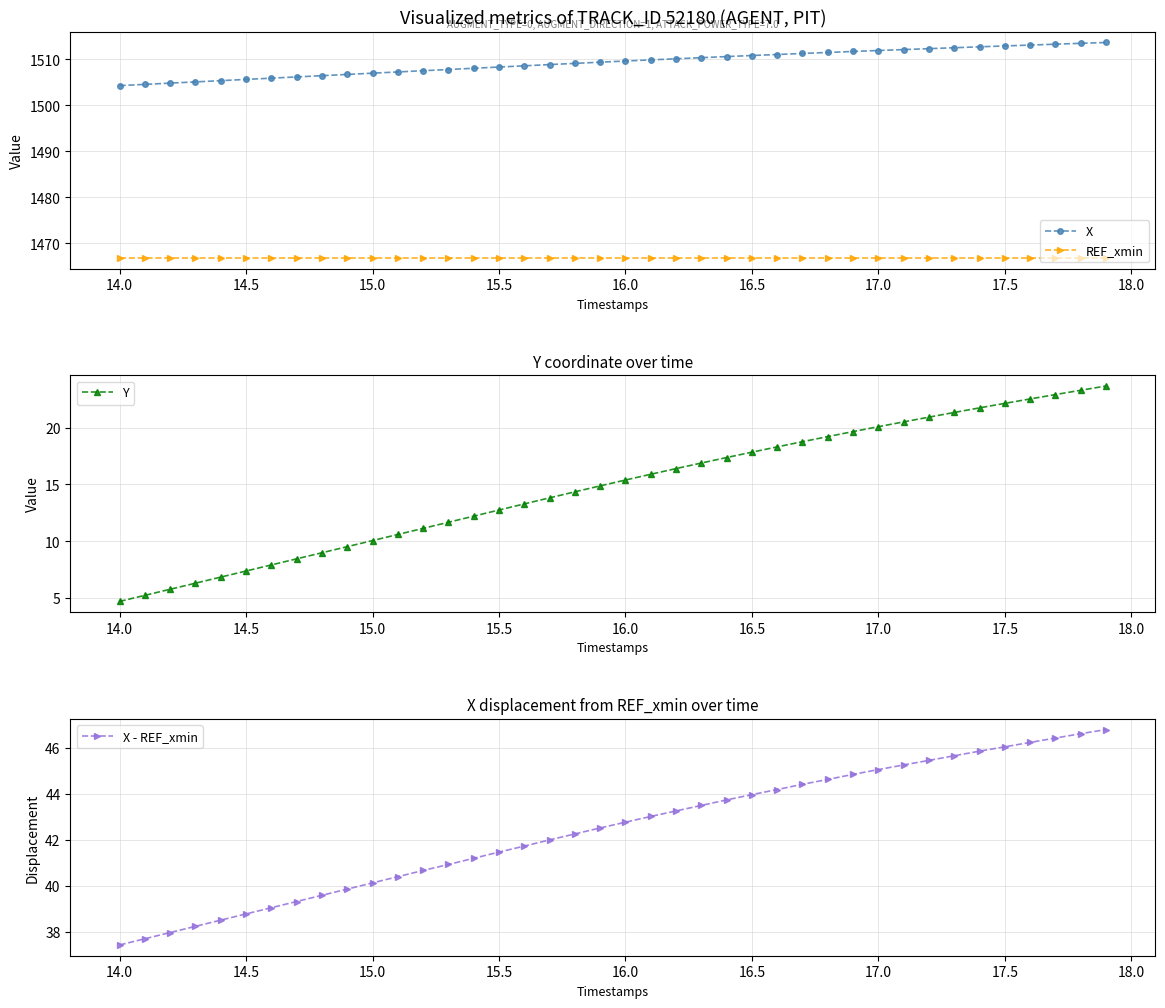

True or false: REF_xmin and X cross at least once.

False